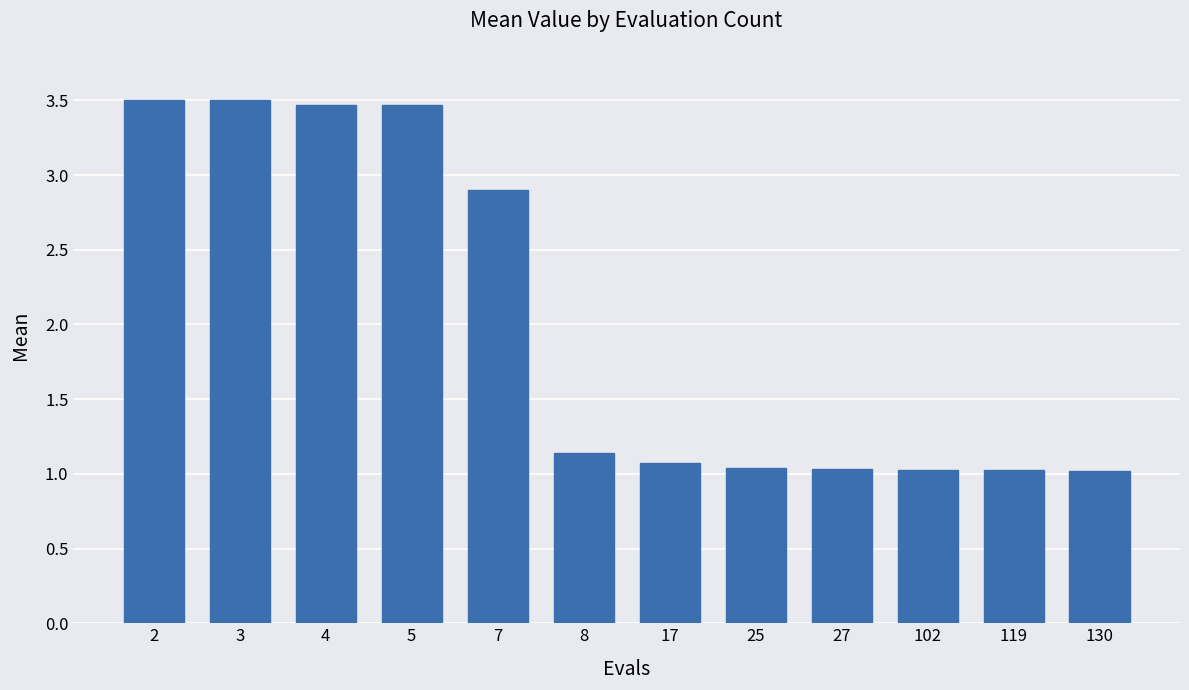

Between 102 and 3, which is larger?

3